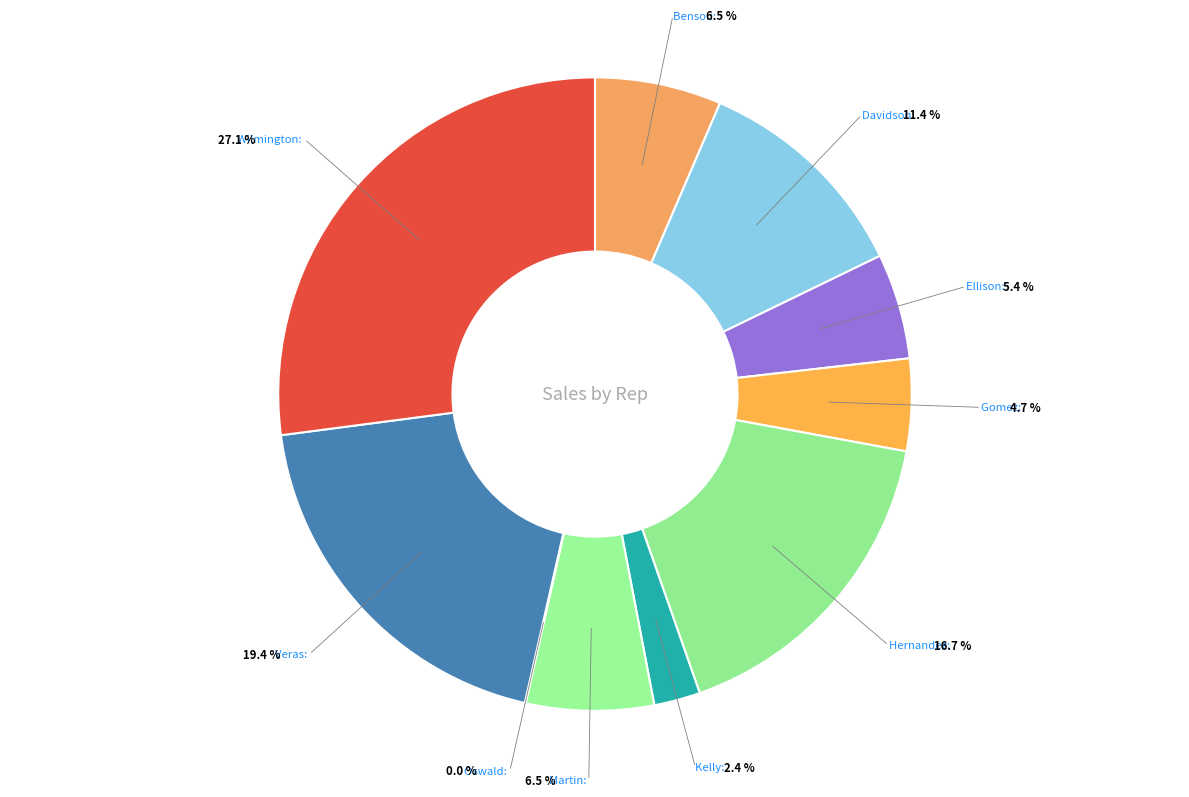

What portion of the pie excludes Davidson?

88.6%